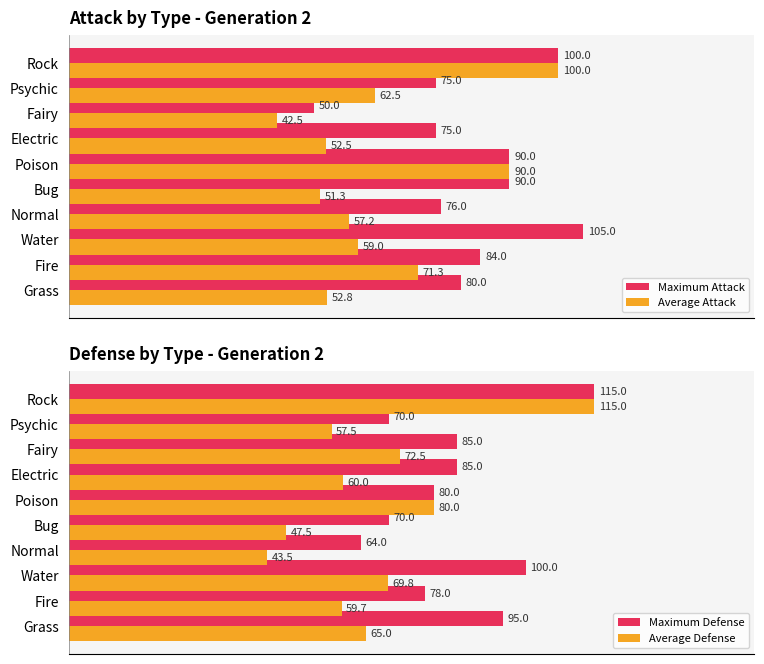

Which series has the widest spread of values?

Average Defense